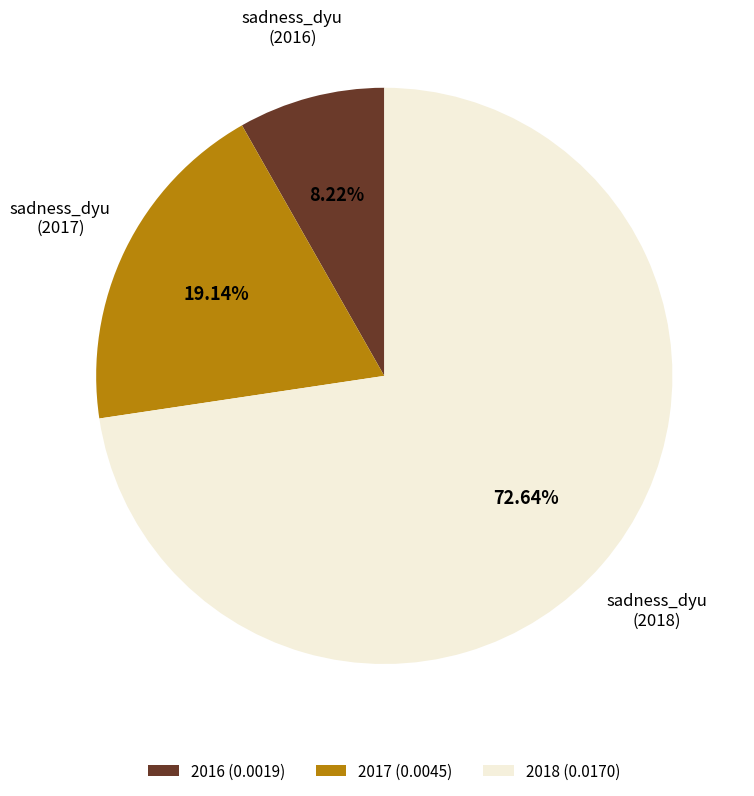

The 2016 slice represents 2% of the pie. True or false?

False